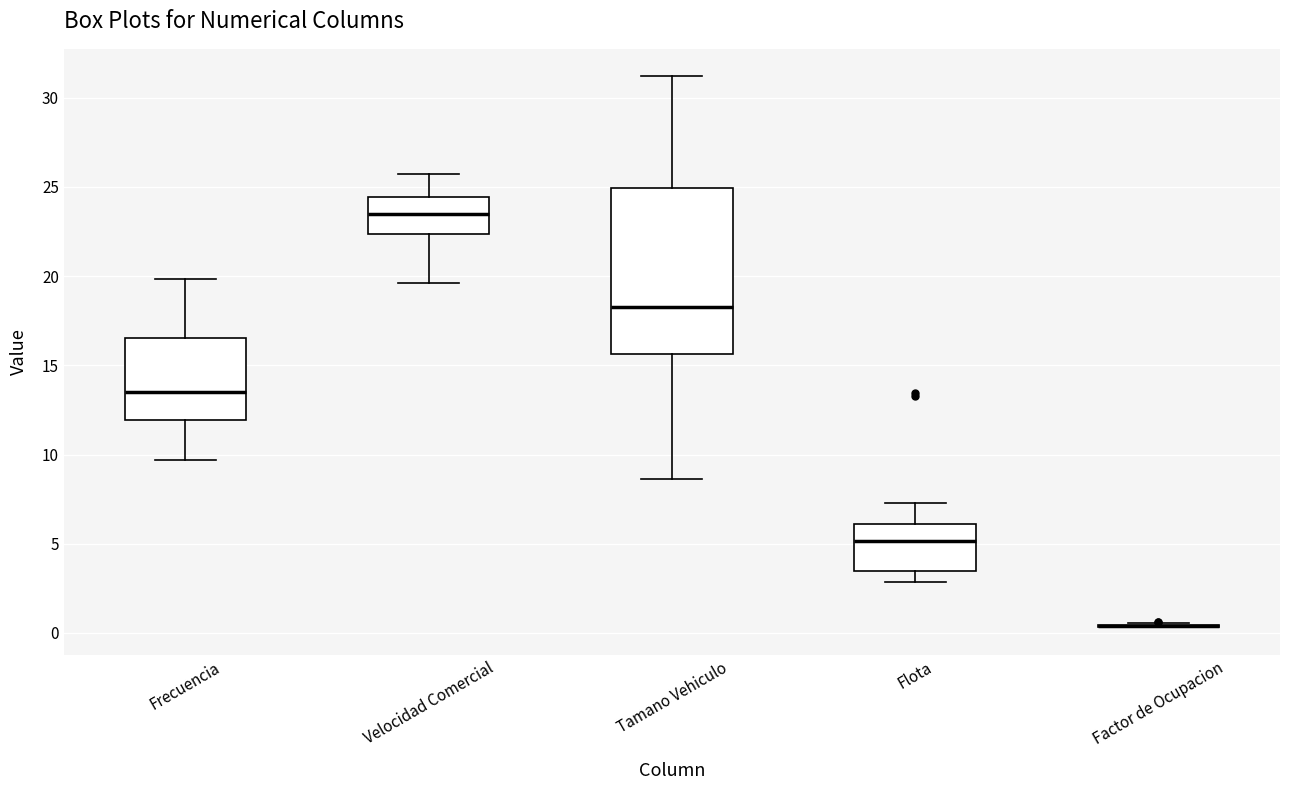

Which box is the tallest, from its lower edge to its upper edge?

Tamano Vehiculo